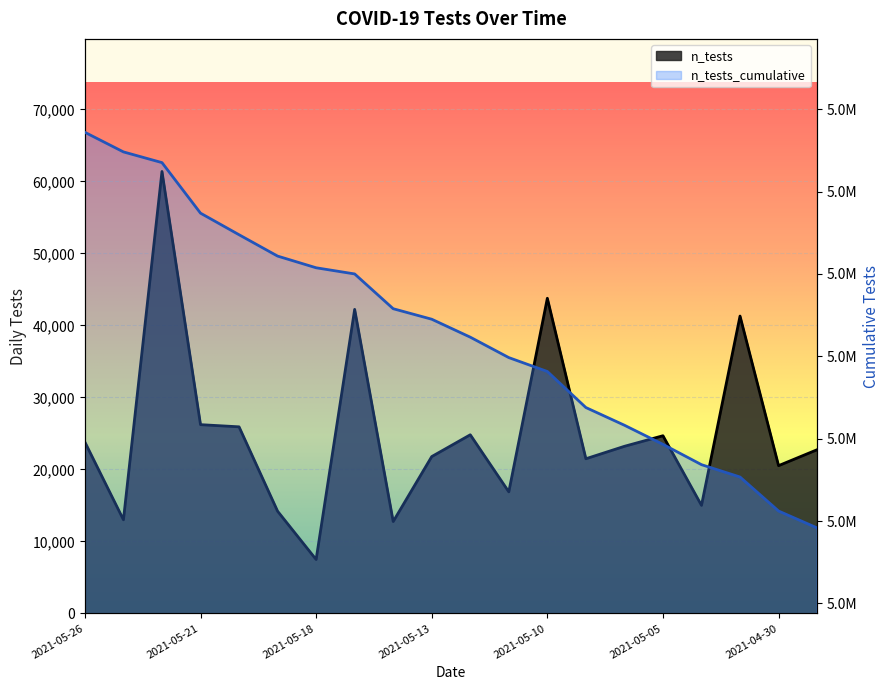

At which category is the sum across all series the highest?

2021-05-24